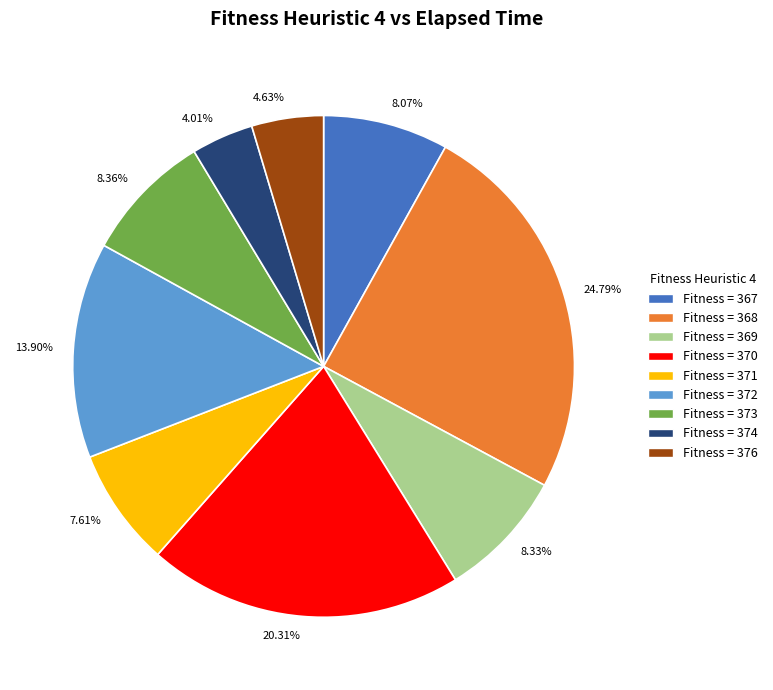

To the nearest percent, what is the difference between the largest and smallest slice percentages?

21%